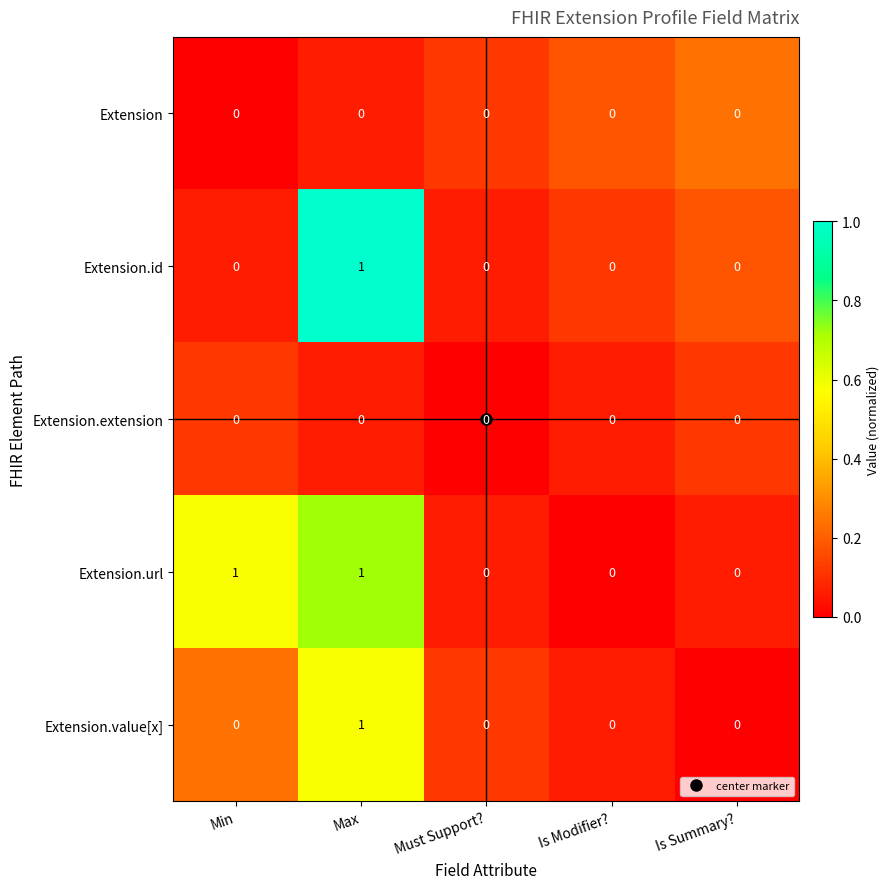

Count the Extension.id values in the range 0 to 1.

5